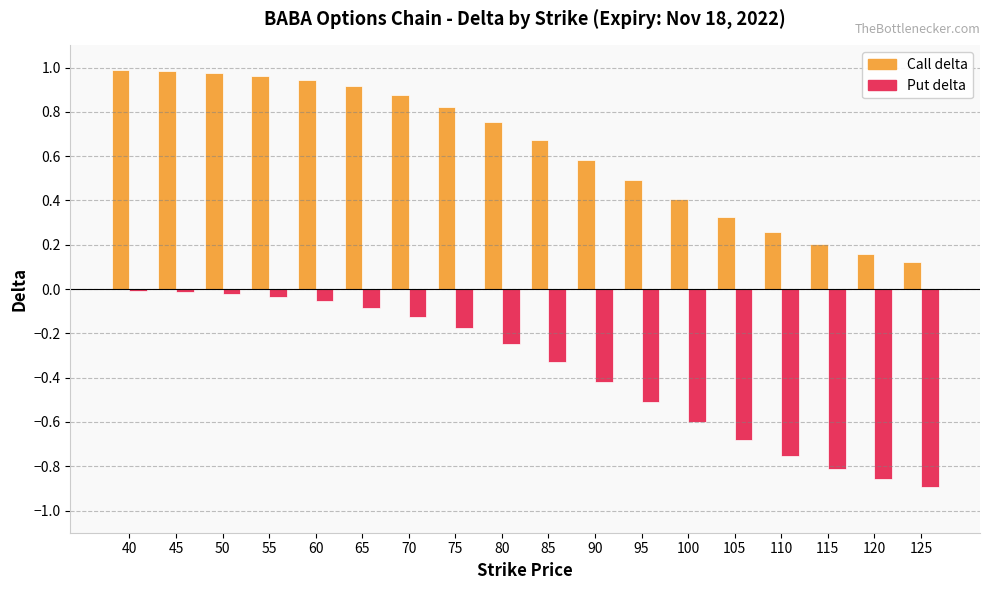

Which series has the widest spread of values?

Put delta